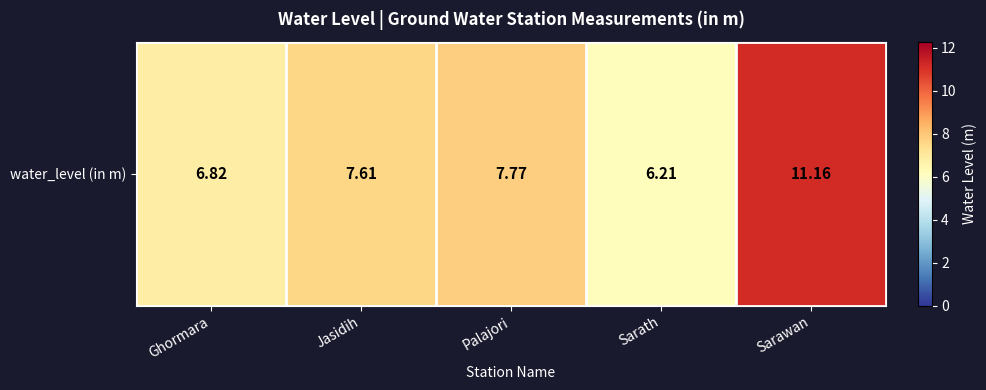

The chart shows a value of 11.6 at Jasidih. True or false?

False